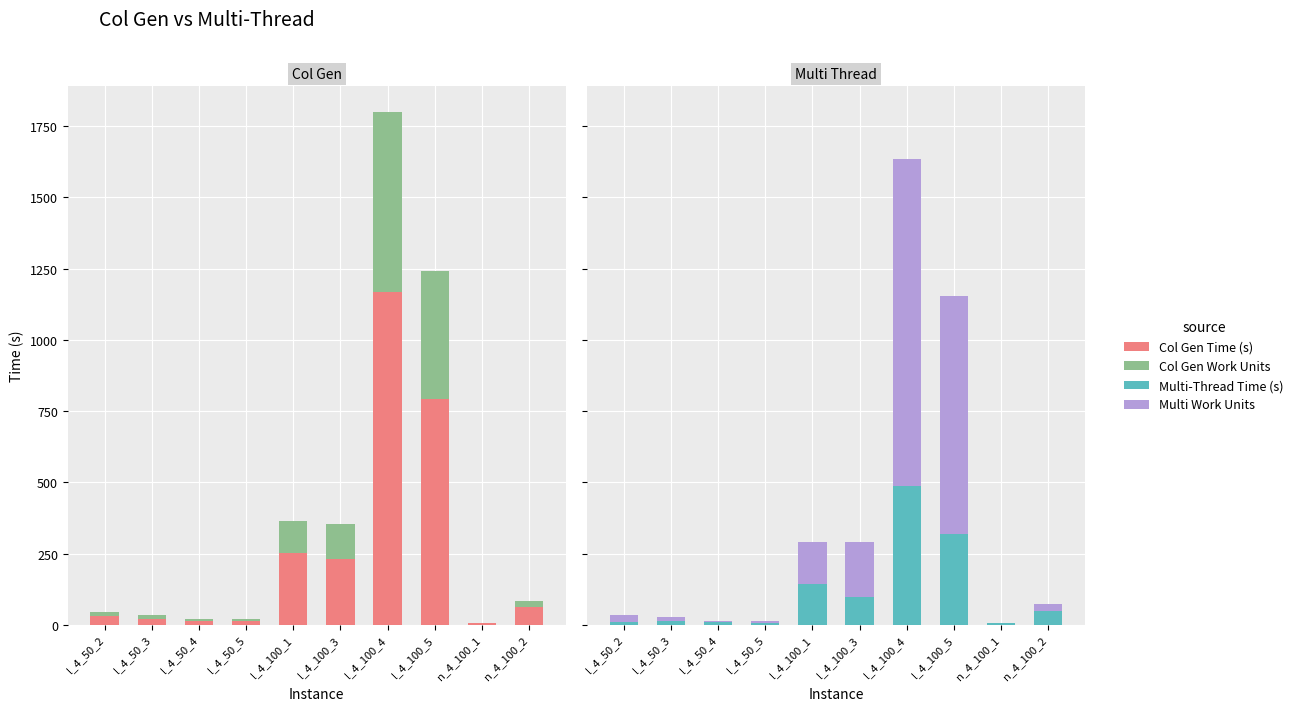

What is the greatest value displayed?

1166.7